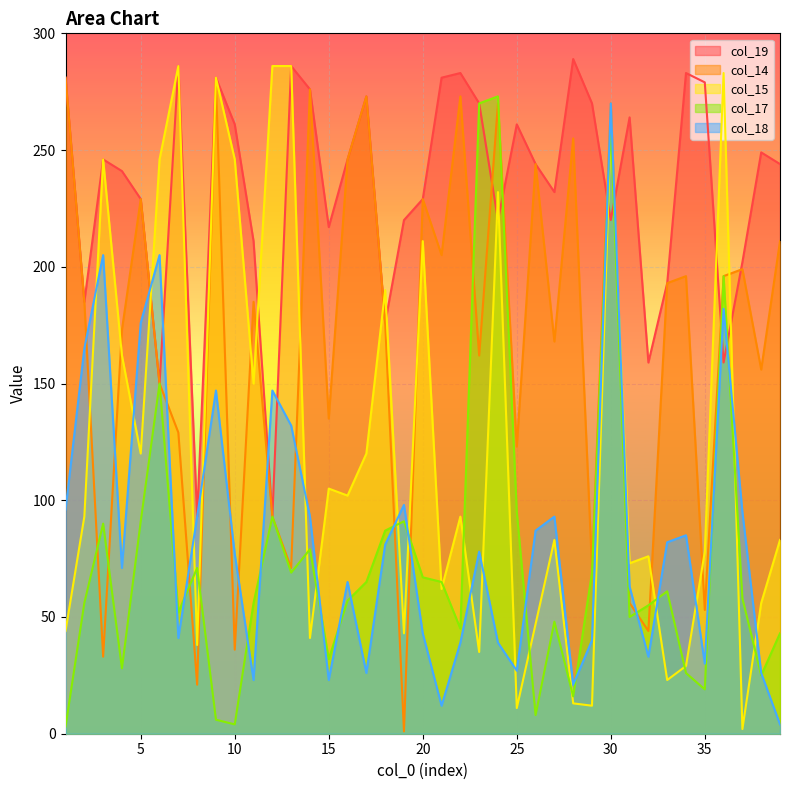

What is the spread (max minus min) of values at 23?

235